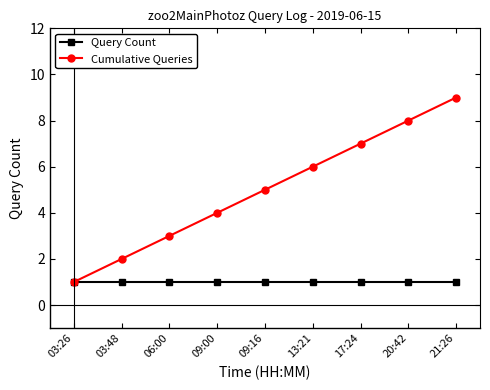

At 20:42, list the series in order from largest to smallest.

Cumulative Queries, Query Count